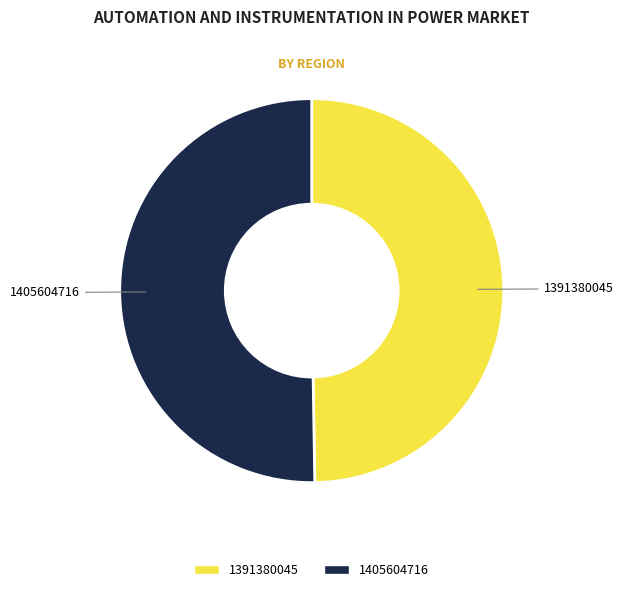

Is it true that 1405604716 is 50% of the pie?

True